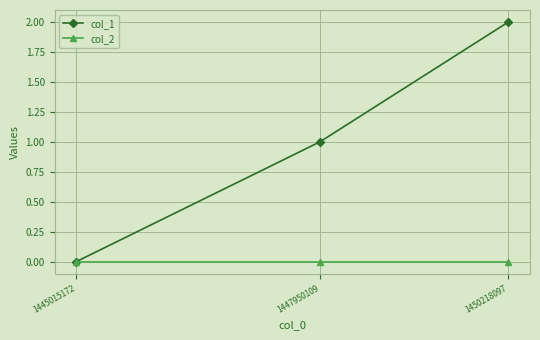

Which label corresponds to the largest value in the chart?

1450218097